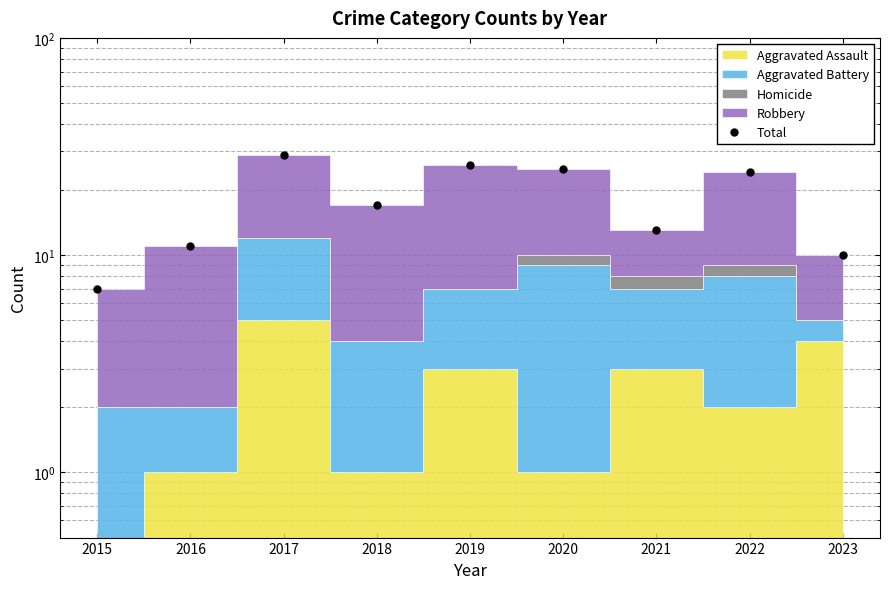

The chart shows a value of 15 at 2022. True or false?

False